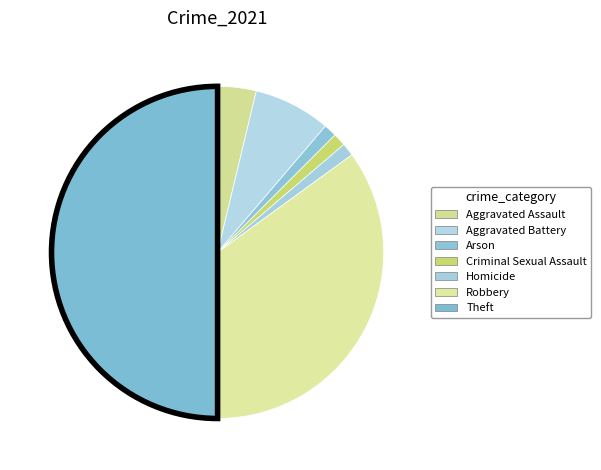

What percentage is the Aggravated Battery slice, to the nearest percent?

8%